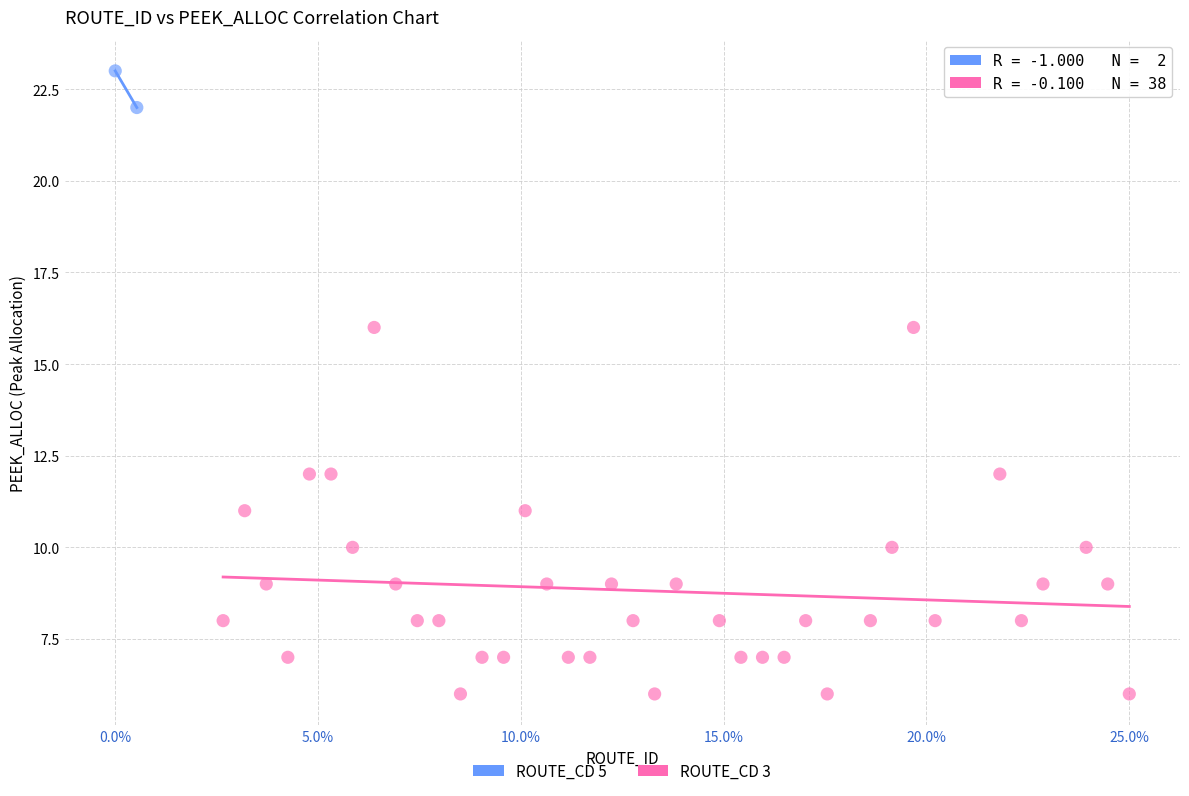

What are all the series names shown in the legend?

ROUTE_CD 5, ROUTE_CD 3